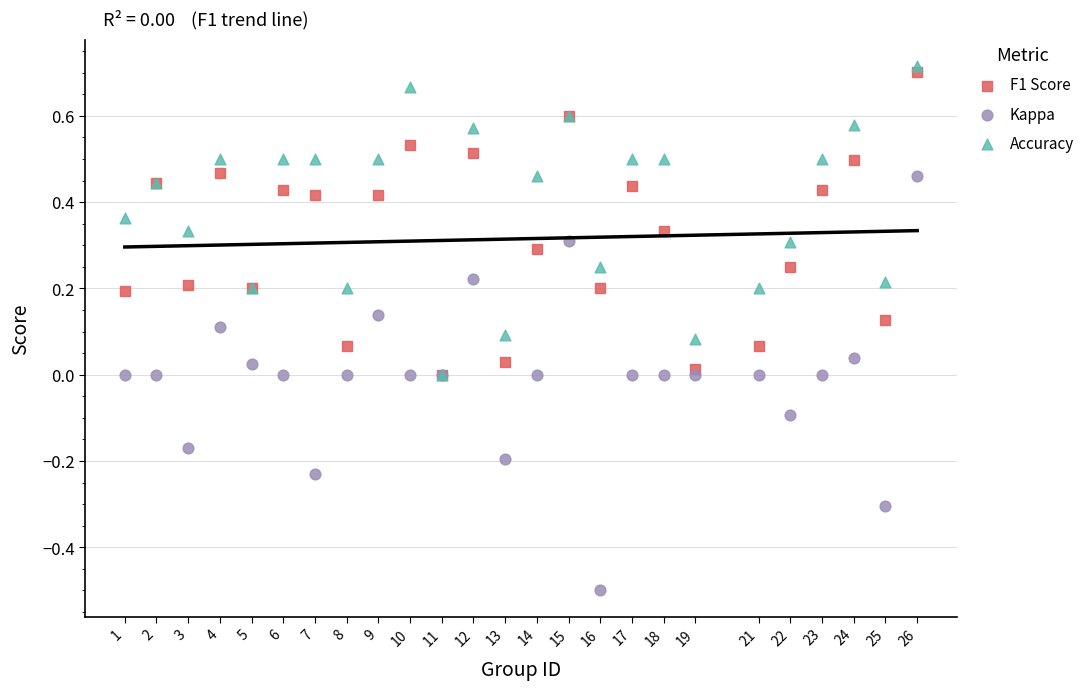

Which series contains the lowest Y value?

Kappa